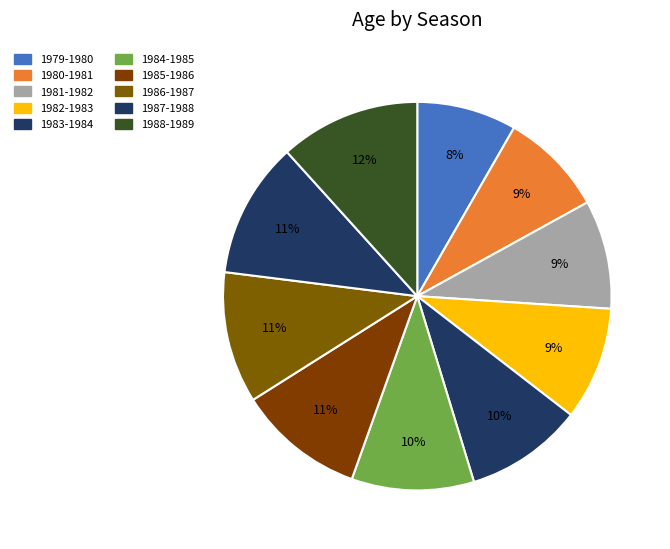

Count the number of slices in the pie.

10